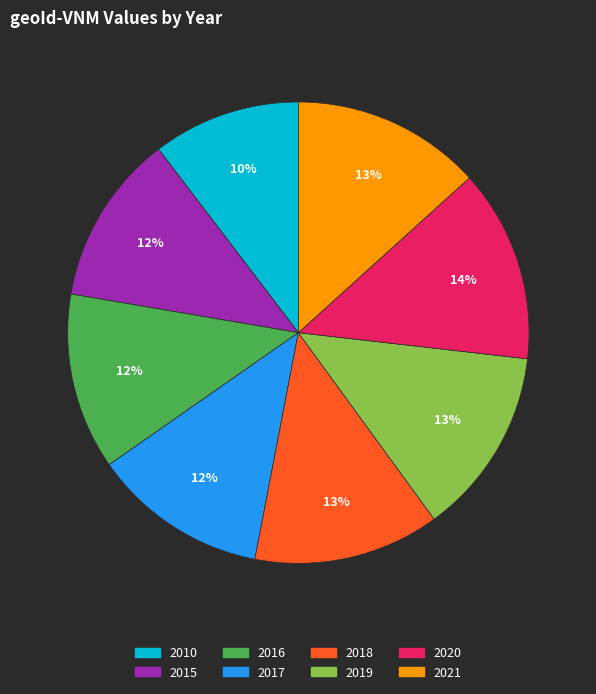

Combined, do 2016 and 2020 account for over 50%?

No